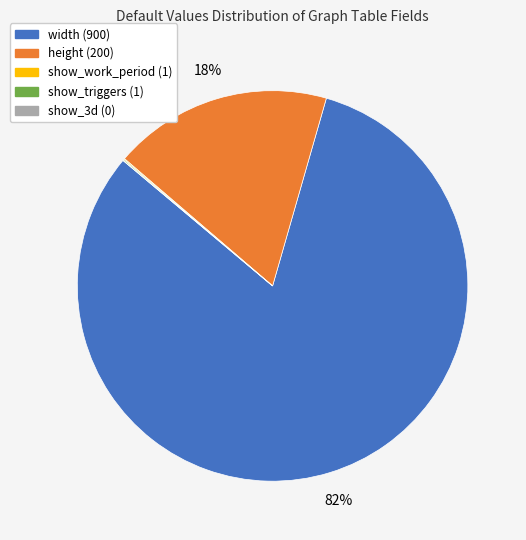

True or false: width (900) accounts for 82% of the total.

True